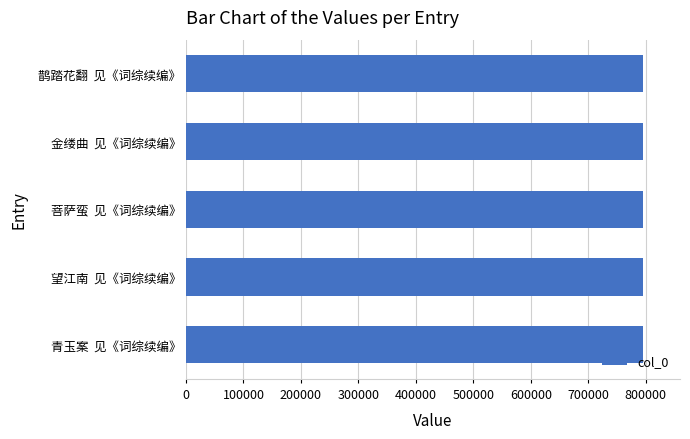

What is the maximum value shown in the chart?

795827